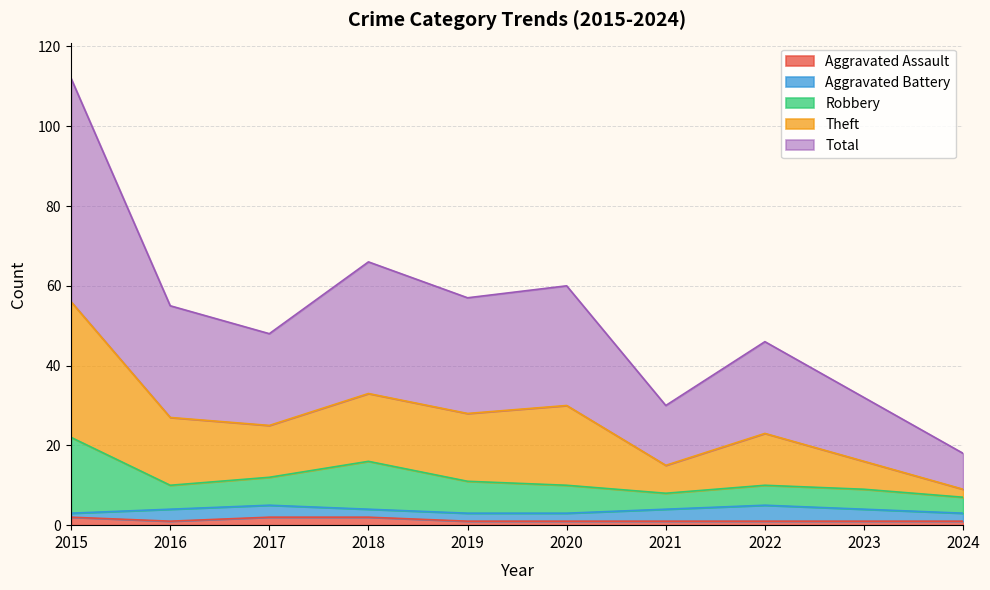

What is the smallest value displayed?

1